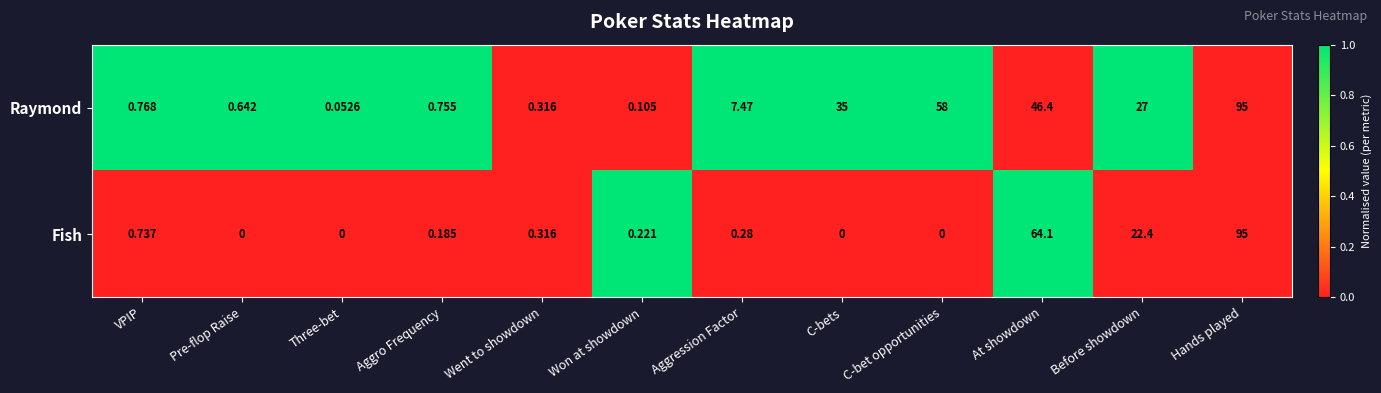

Between VPIP and Went to showdown, which series saw the biggest shift?

Raymond